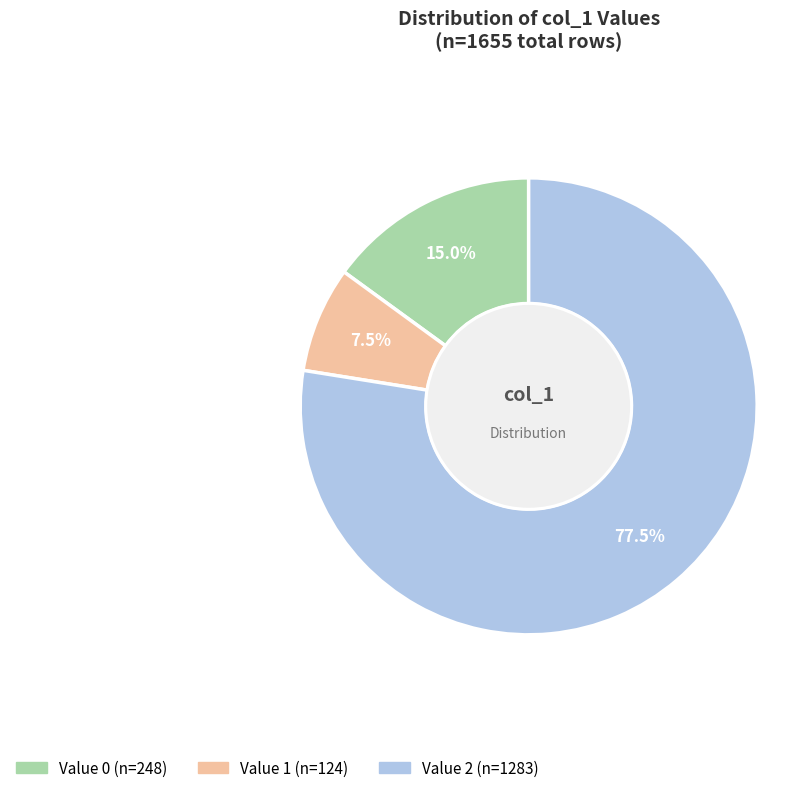

Is there a majority slice in this chart?

Yes